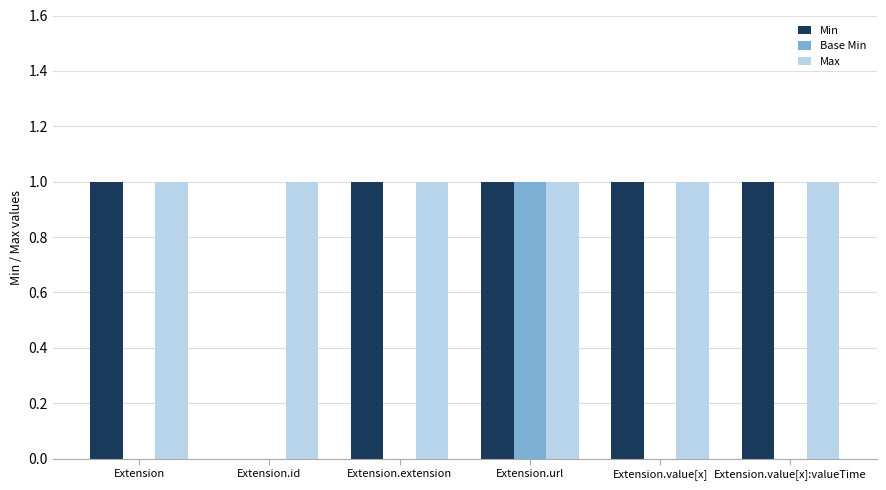

How many distinct data groups are displayed?

3